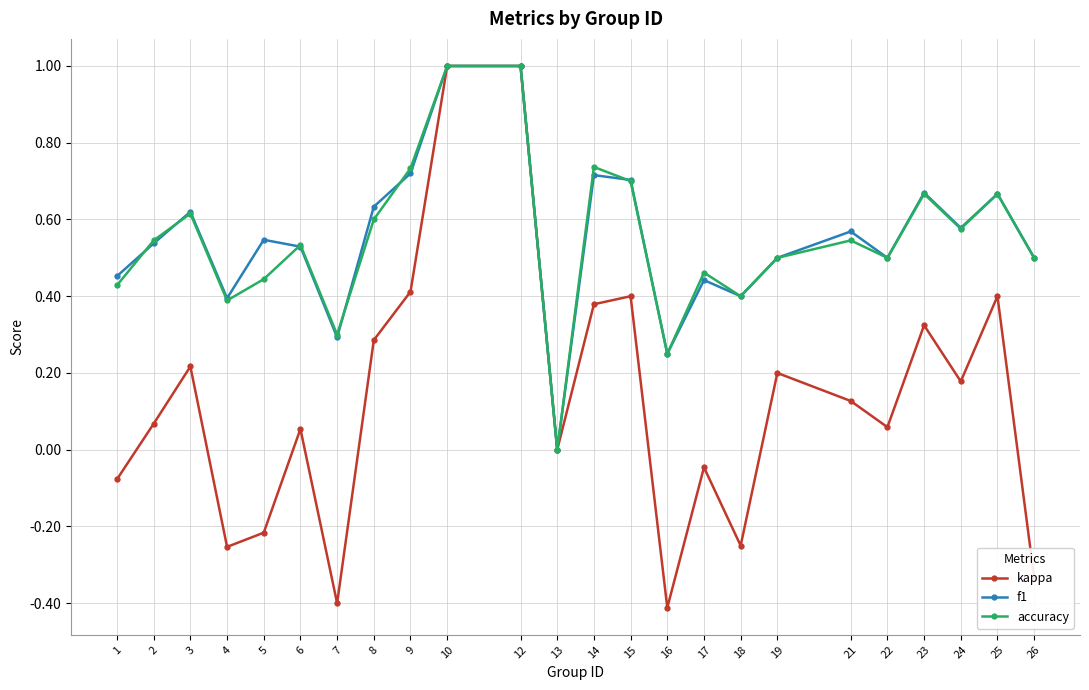

Is it true that f1 equals 0.7 at 25?

True